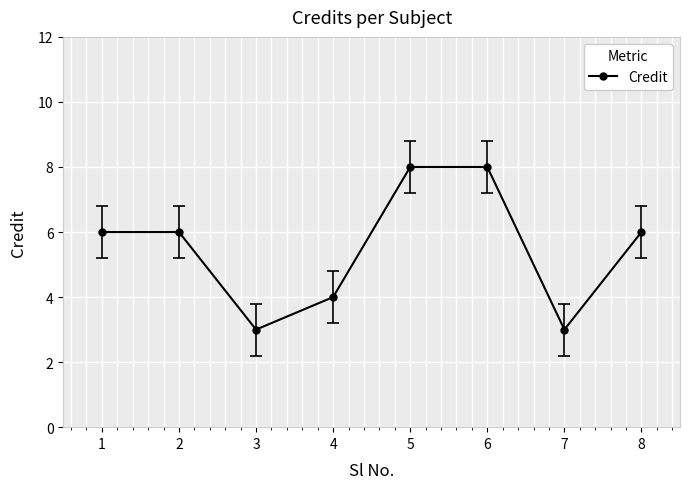

What is the approximate value at 2?

6